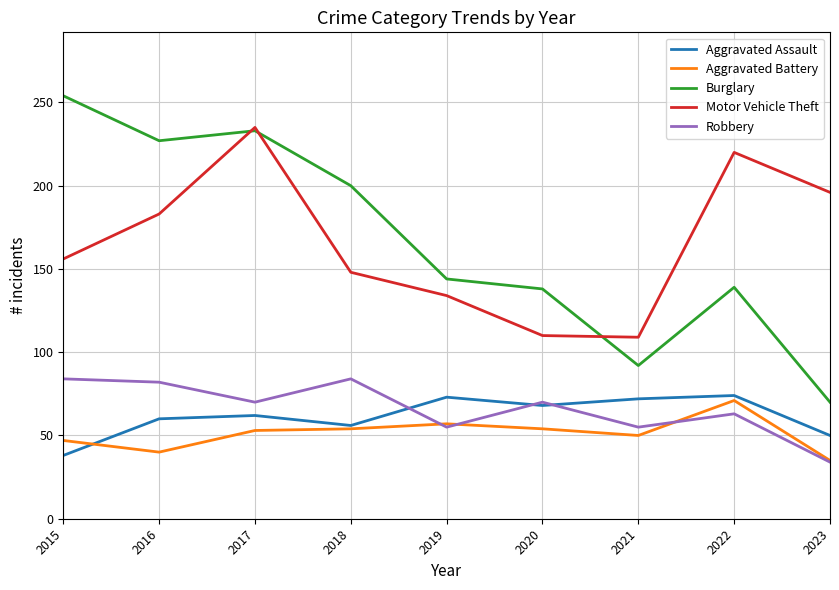

Between which two adjacent categories do Aggravated Assault and Aggravated Battery first intersect?

2015 and 2016